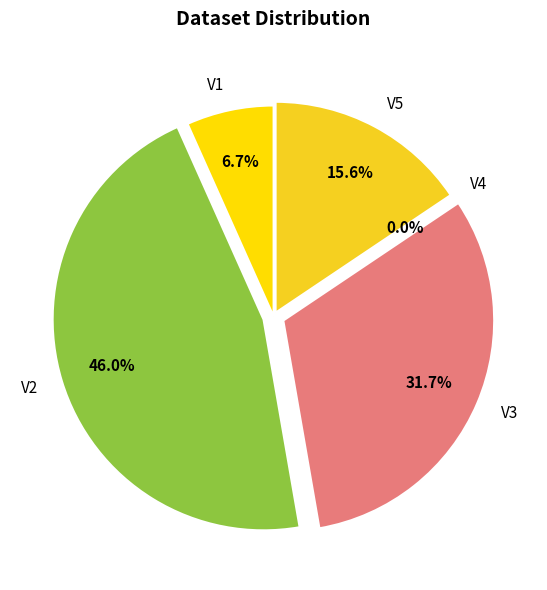

Which slice is the largest?

V2